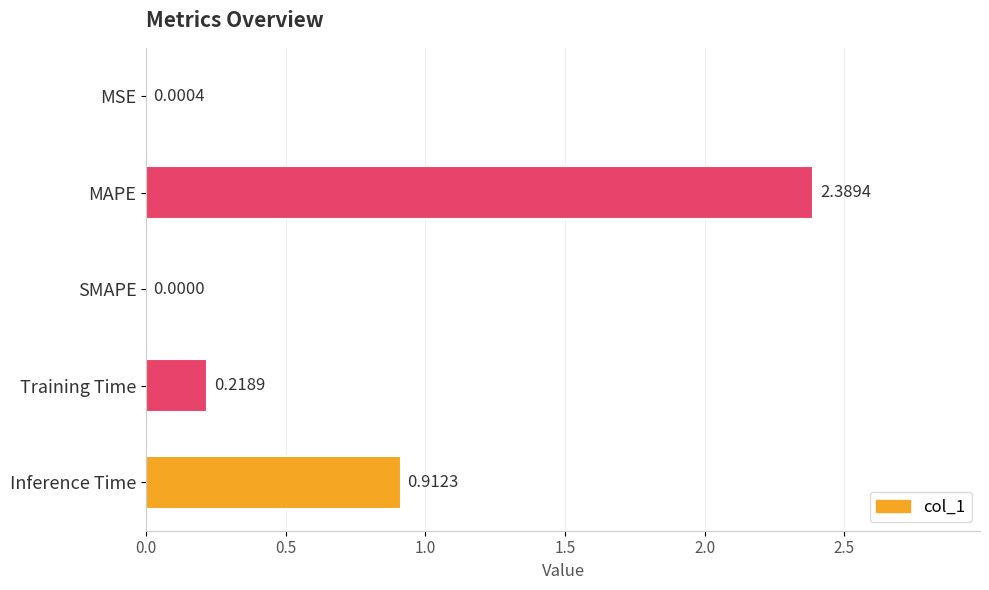

How many distinct data groups are displayed?

1